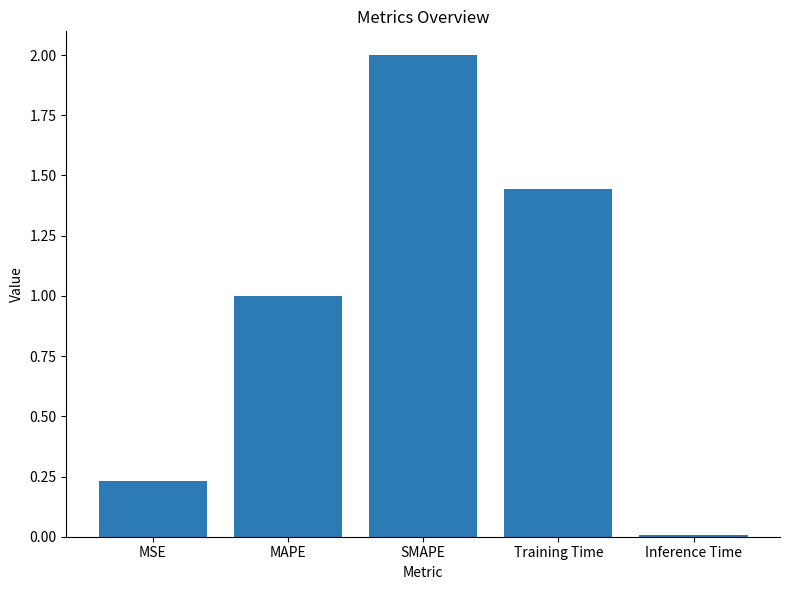

At which category does the chart reach its peak across all series?

SMAPE